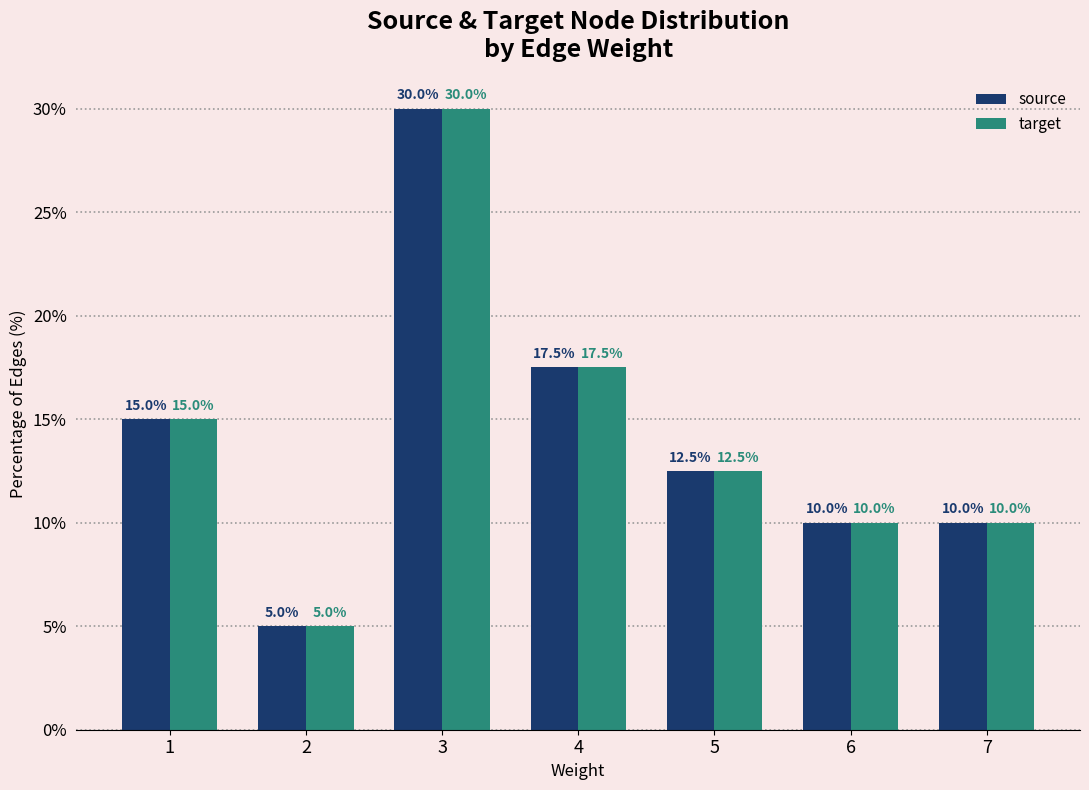

What is the minimum value for source?

5.0